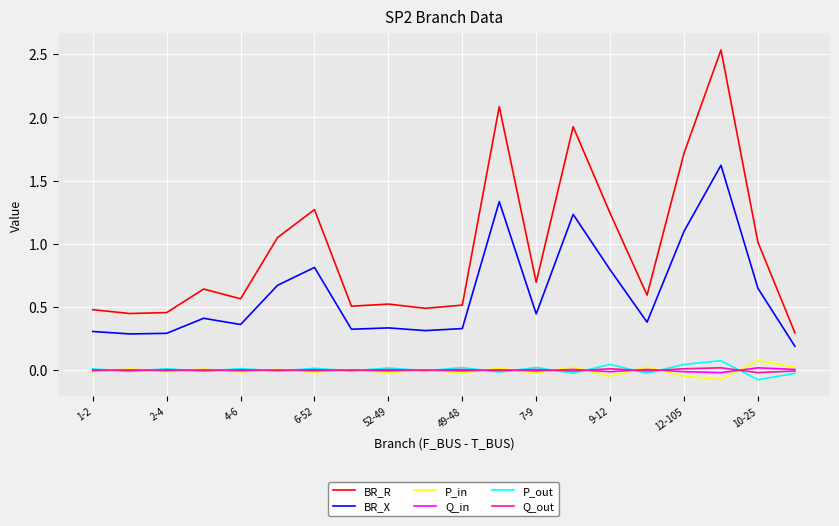

How many lines are shown in the chart?

6